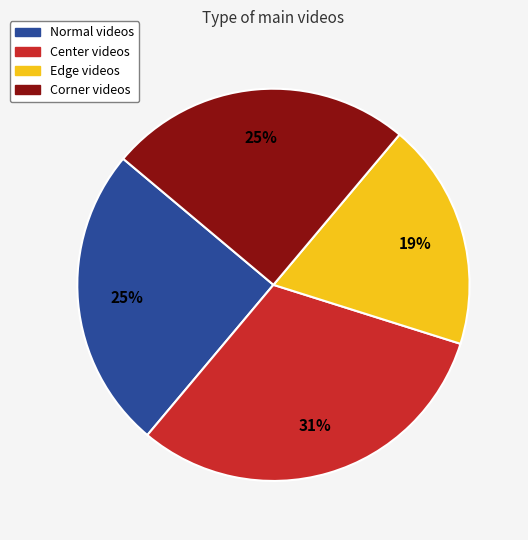

Between Center and Corner, which is larger?

Center